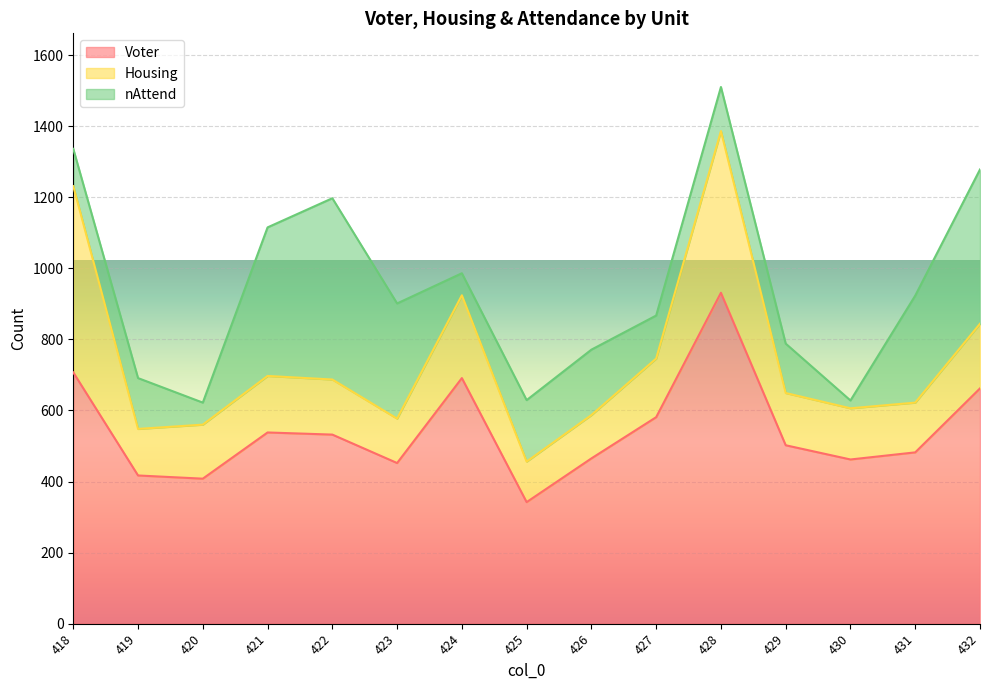

Which series changed the most between 430 and 432?

nAttend